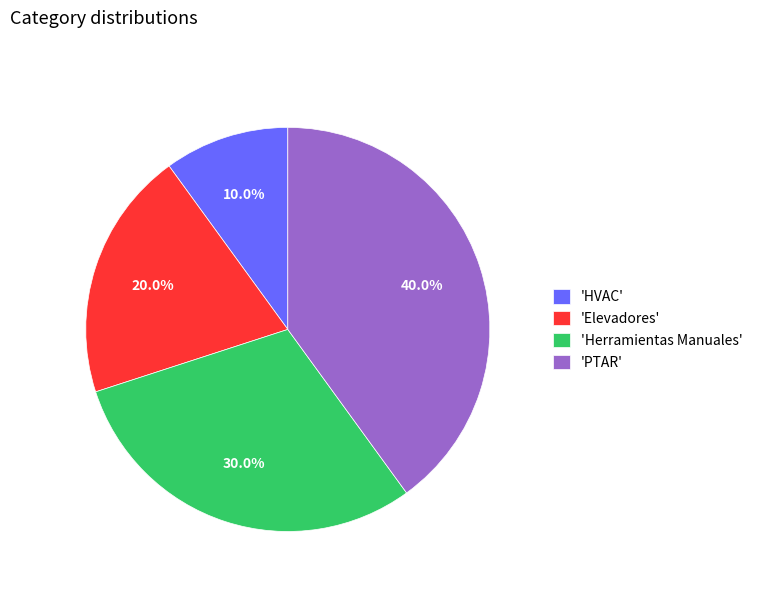

What is the smallest slice in the pie chart?

'HVAC'